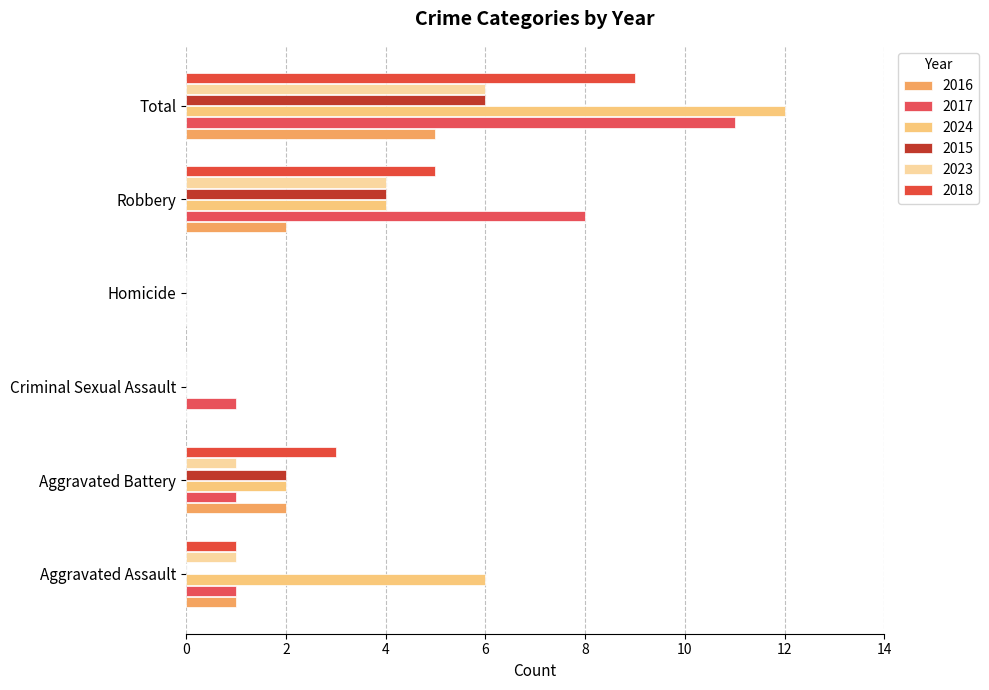

Count the number of categories in the chart.

6